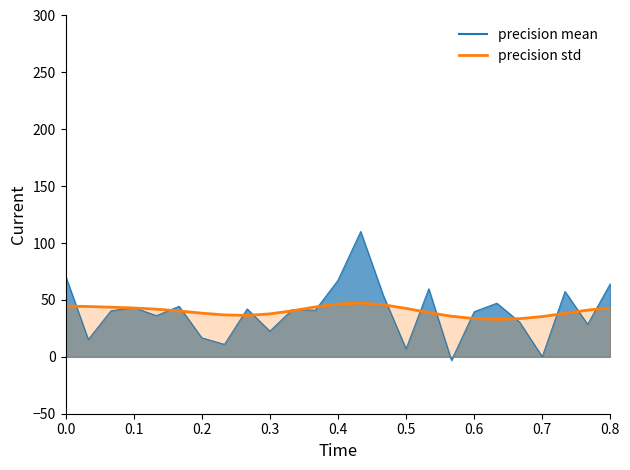

What is the sum of all precision mean values?

919.7